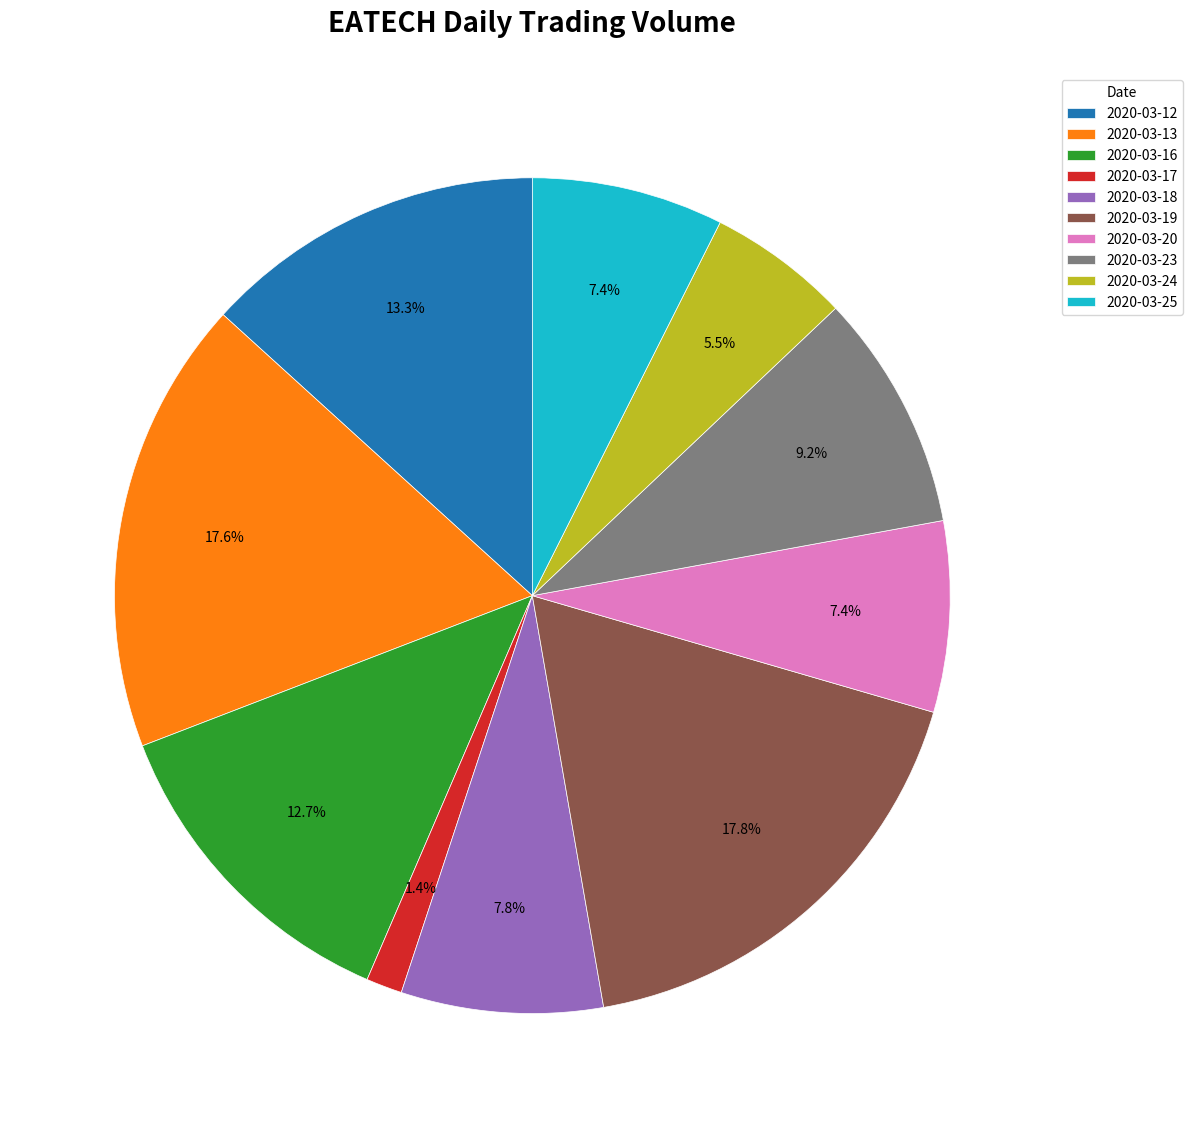

To the nearest percent, what percentage of the pie is 2020-03-16?

13%